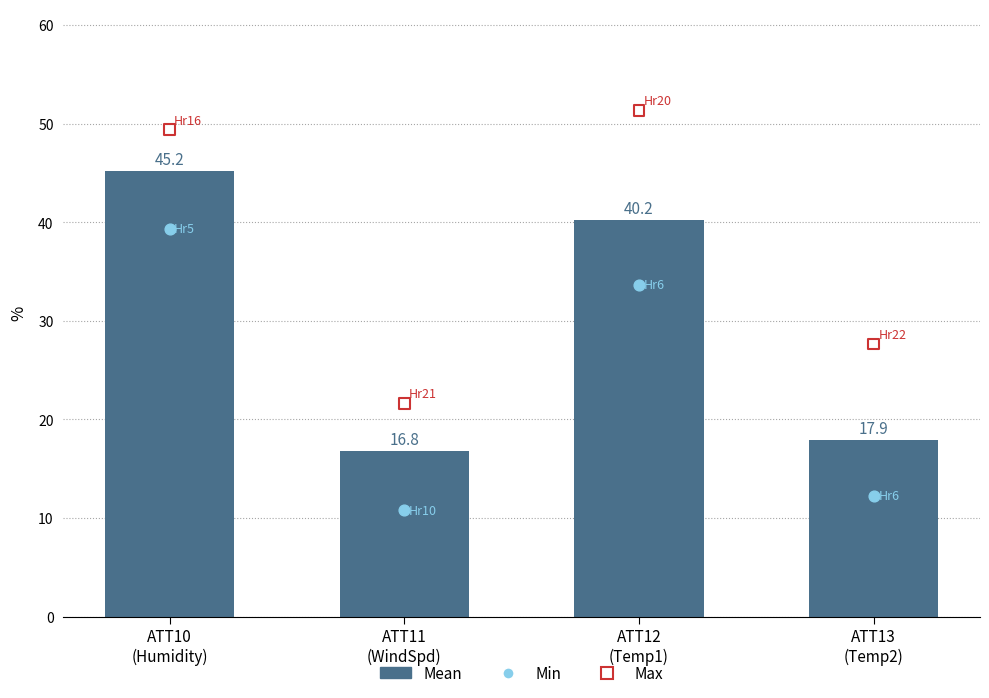

Which series has the largest total across all categories?

Max